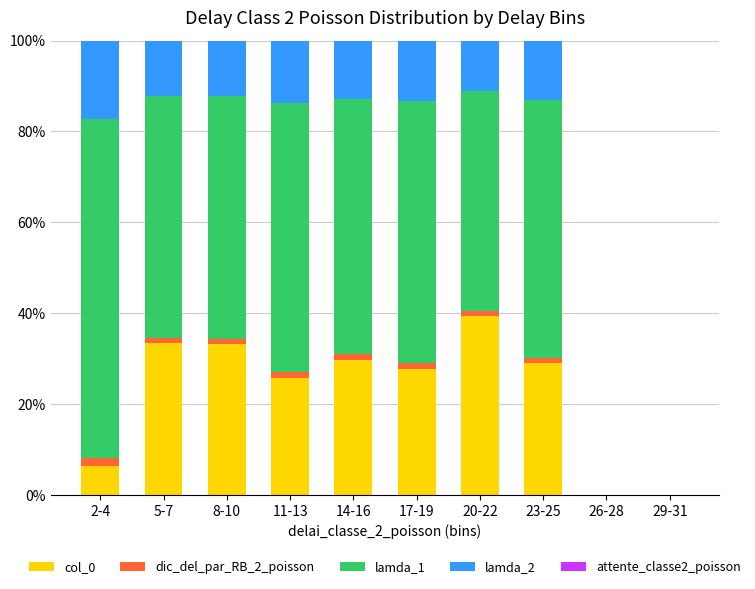

What is the maximum value for col_0?

39.4